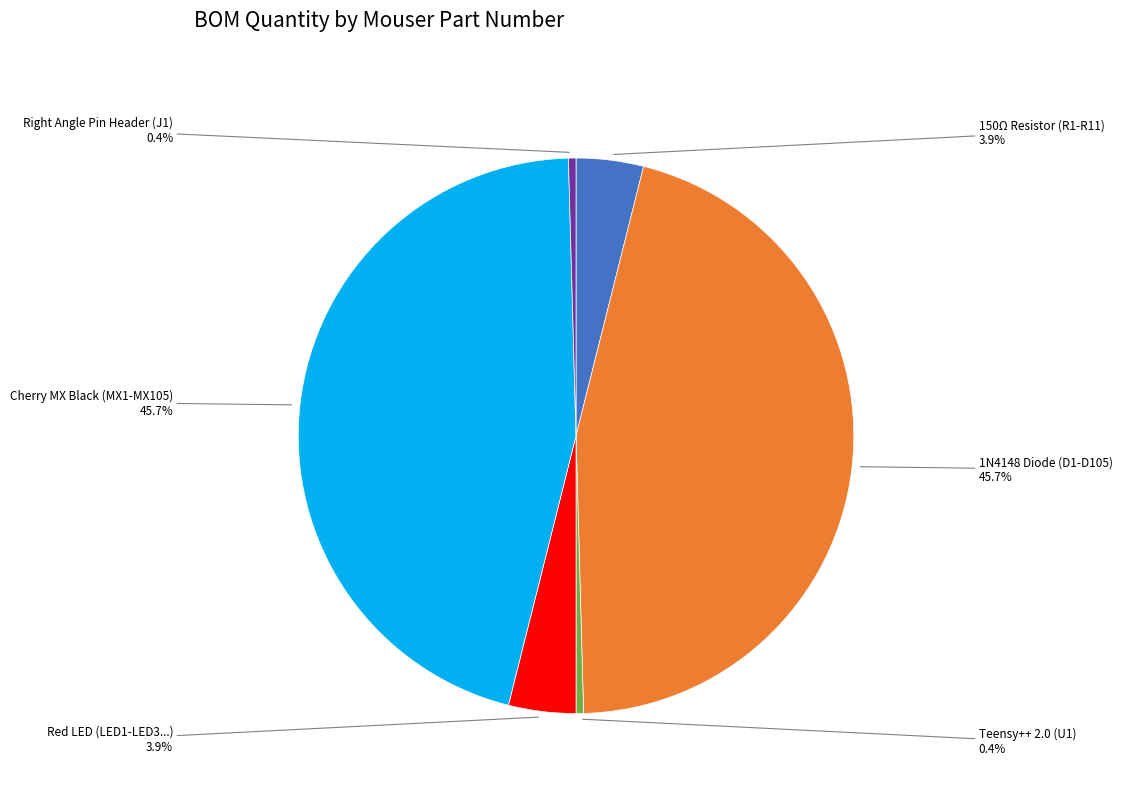

Is there any slice that represents more than half of the pie?

No